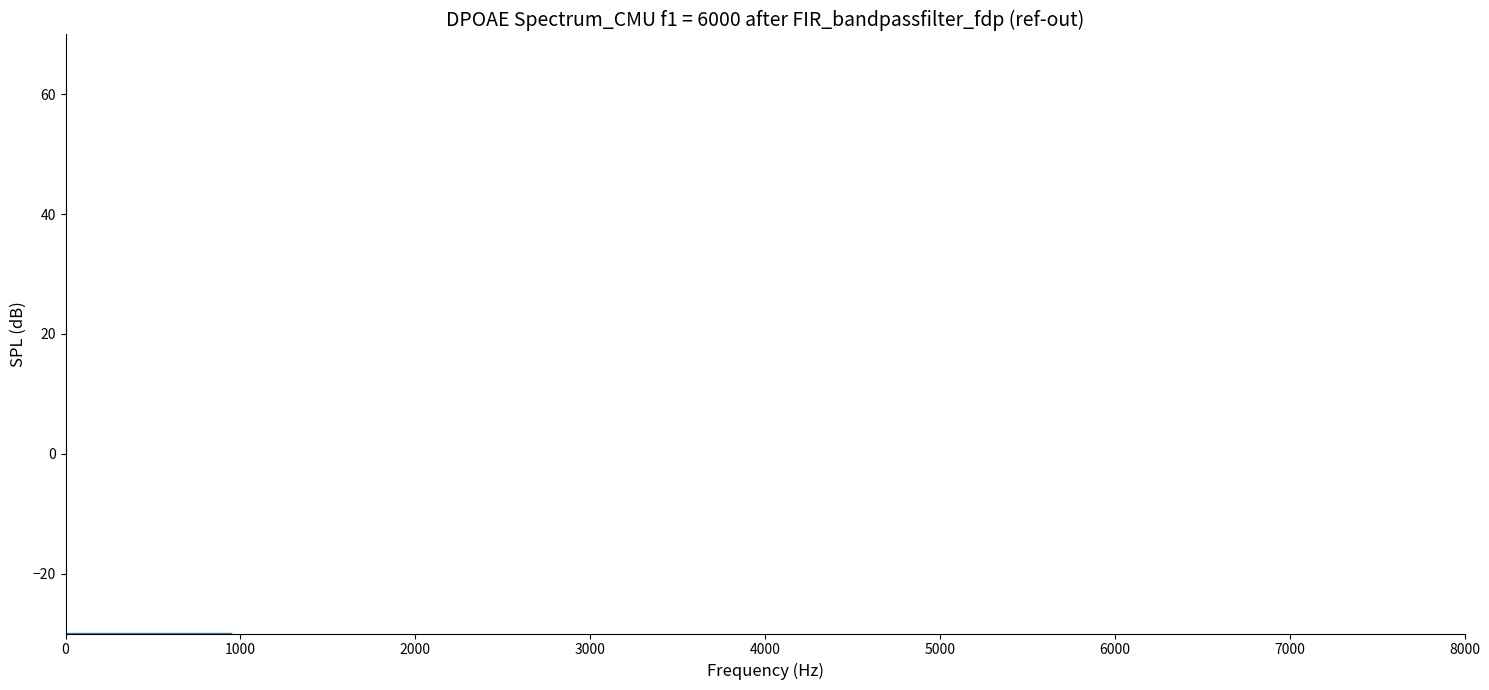

What is the difference between the maximum and second lowest values?

1.7